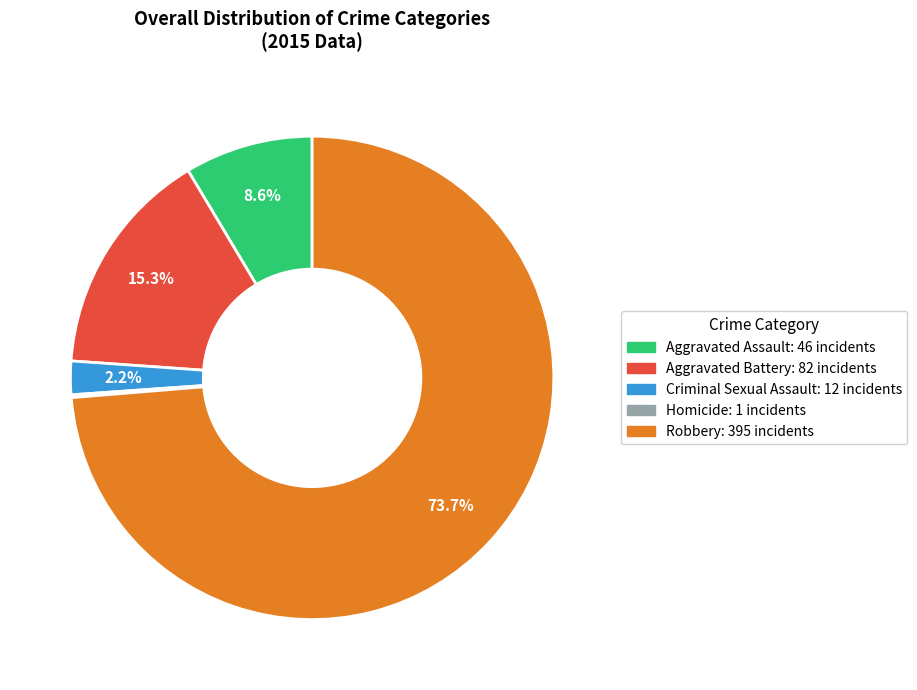

Which slice represents more than half of the pie?

Robbery